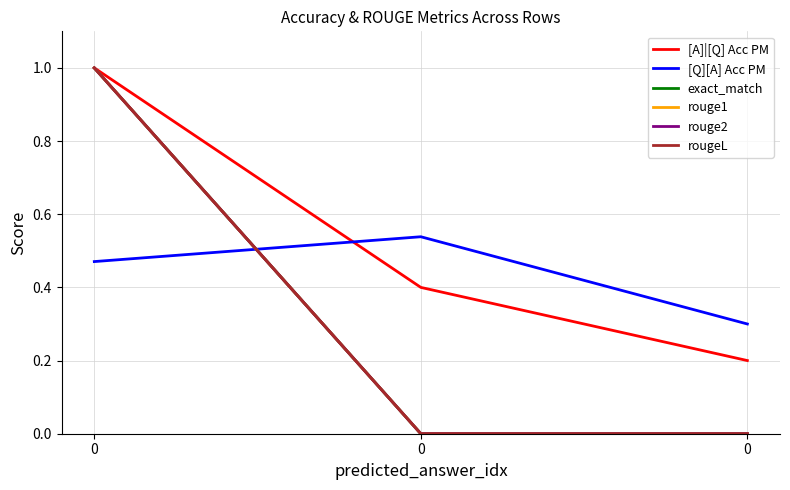

What is the value of the rouge2 point at the 1st from the left?

1.0